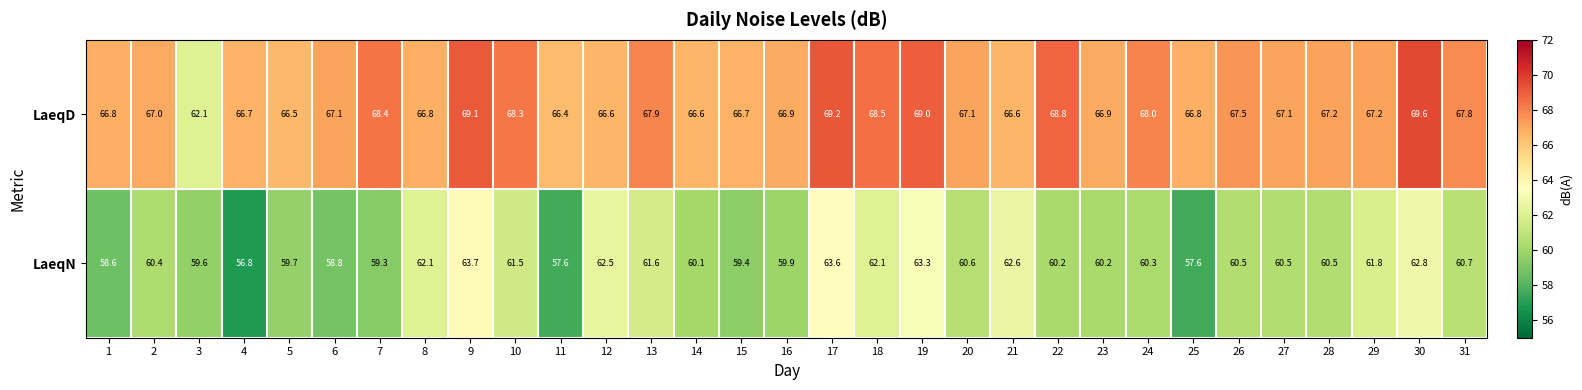

Which series changed the most between 8 and 30?

LaeqD